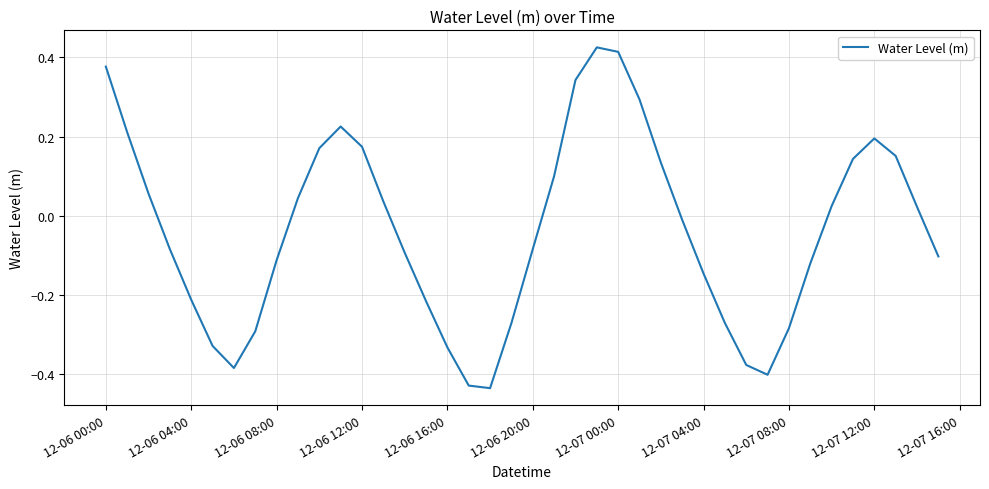

What is the difference between the maximum and minimum values?

0.9